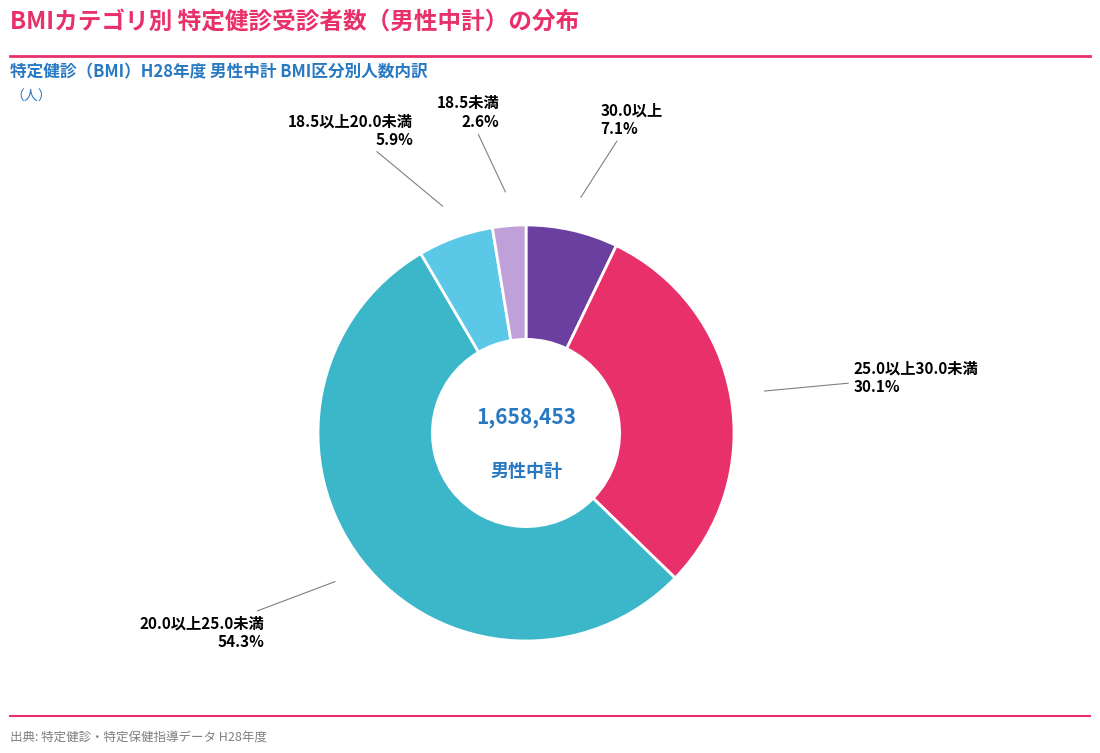

To the nearest percent, what is the average slice percentage?

20%